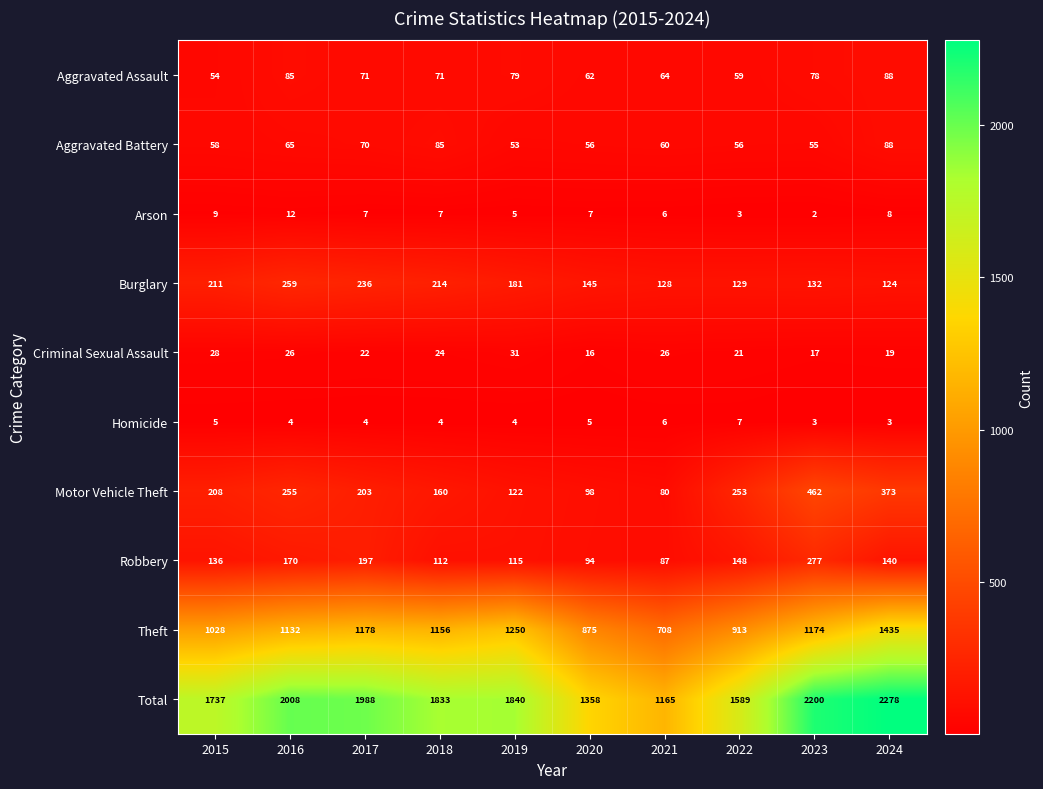

What is the greatest value displayed?

2278